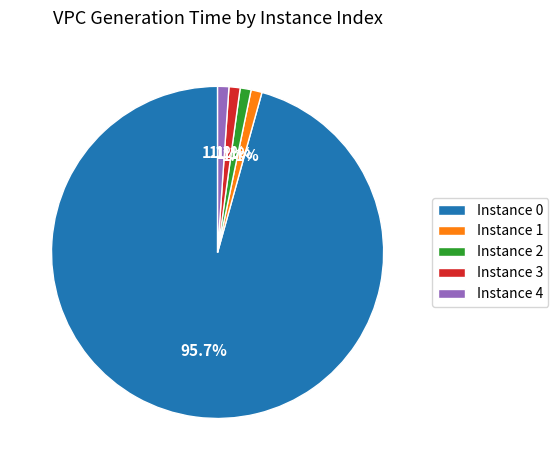

Does Instance 3 represent more than half of the total?

No